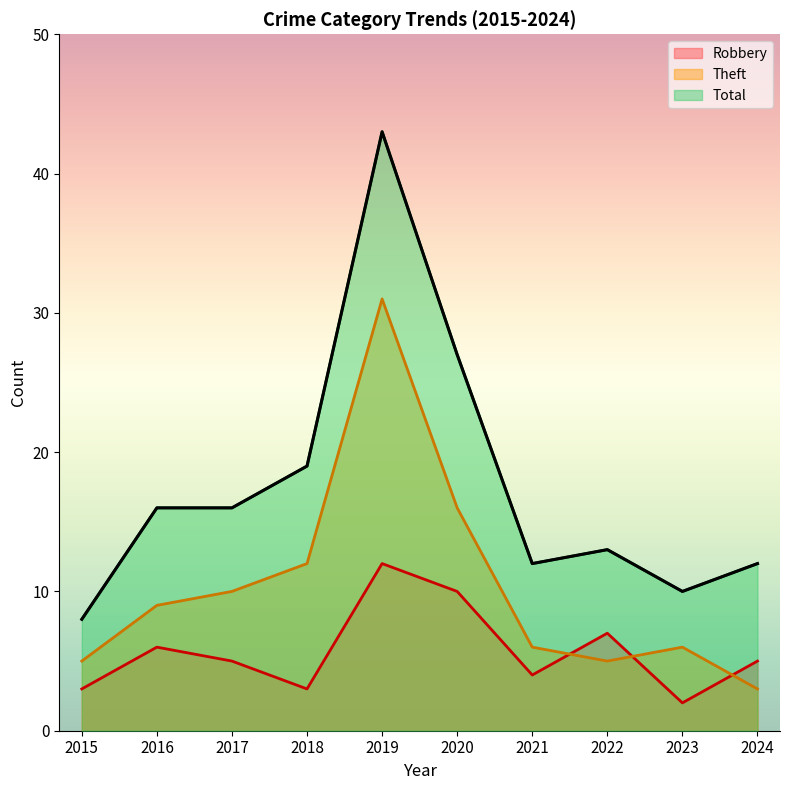

Which category has the lowest value in the Theft series?

2024